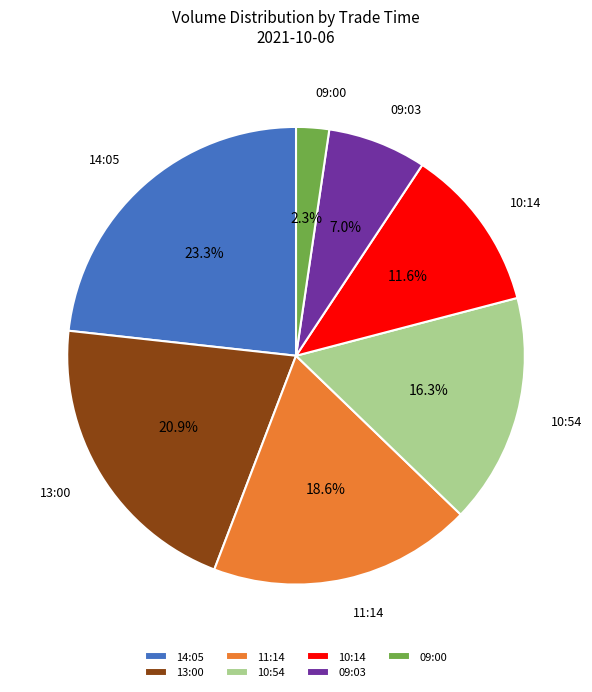

Is the sum of 14:05 and 11:14 greater than half?

No